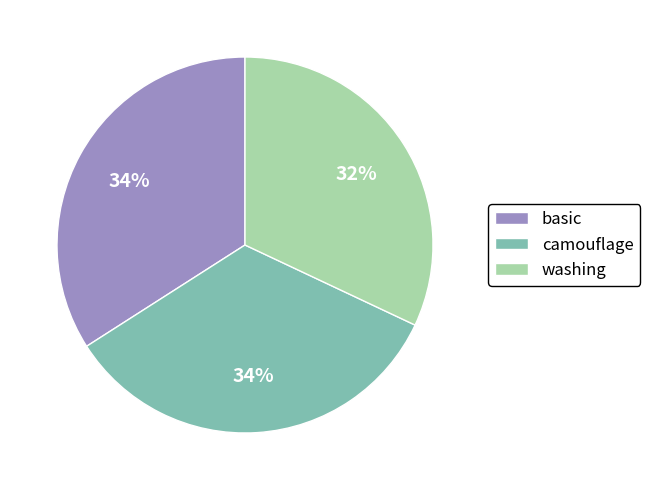

Which has a higher value, washing or basic?

basic